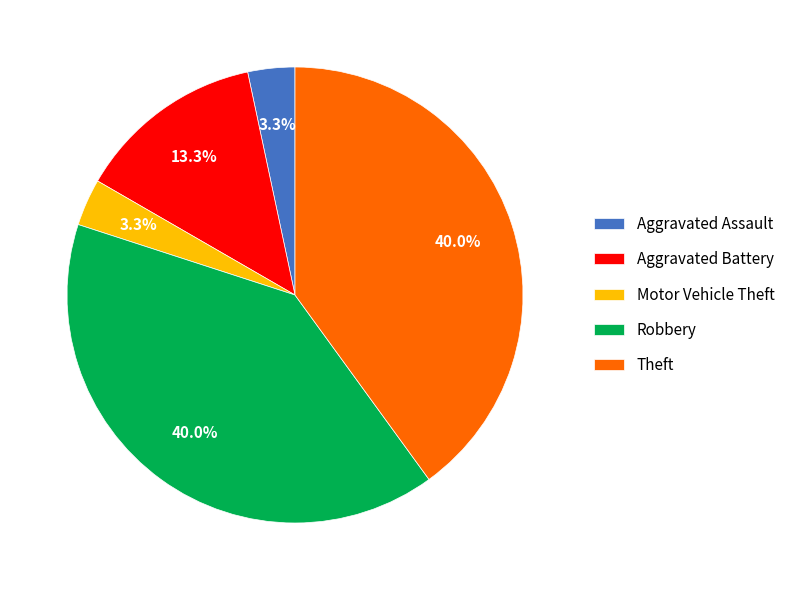

What is the ratio of the value at Aggravated Assault to the value at Motor Vehicle Theft?

1.0